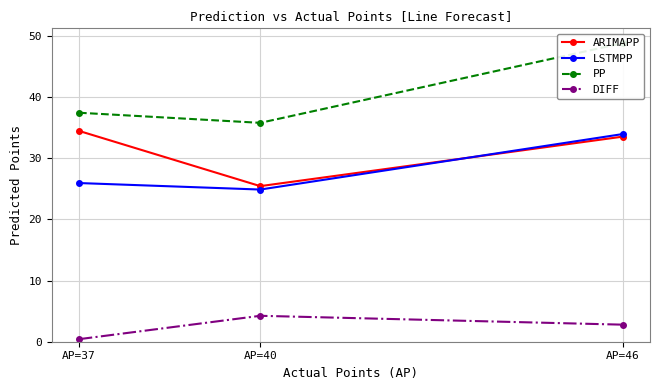

Does the chart display data point markers on the line(s)?

Yes